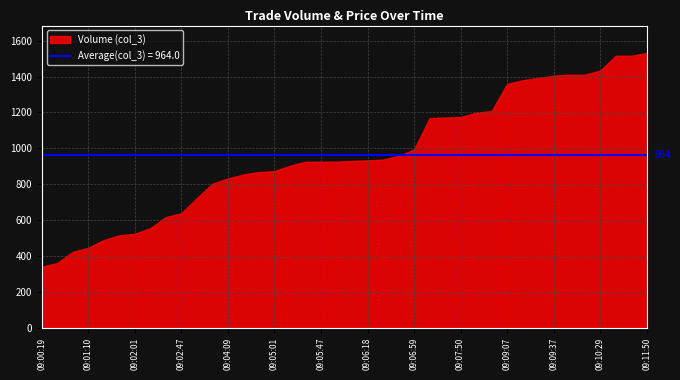

At how many categories does at least one series exceed 1370?

9